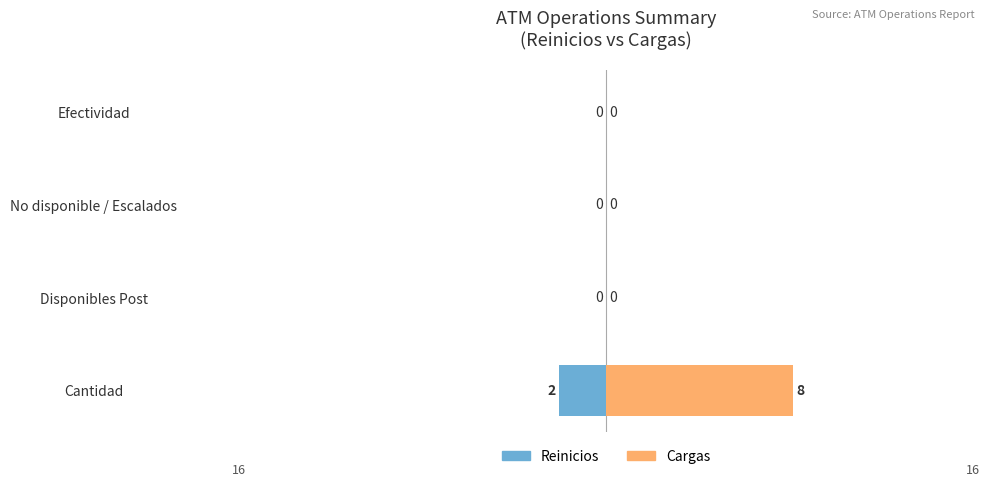

What are all the series names shown in the legend?

Reinicios, Cargas